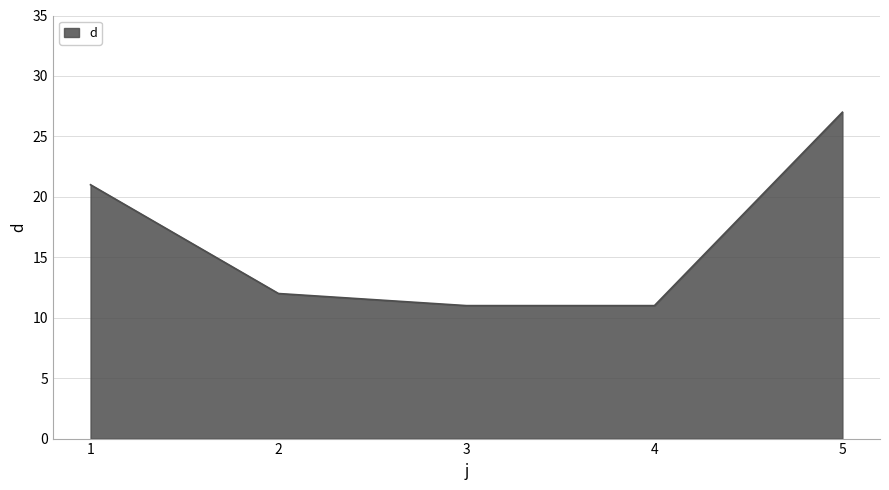

What is the average value?

16